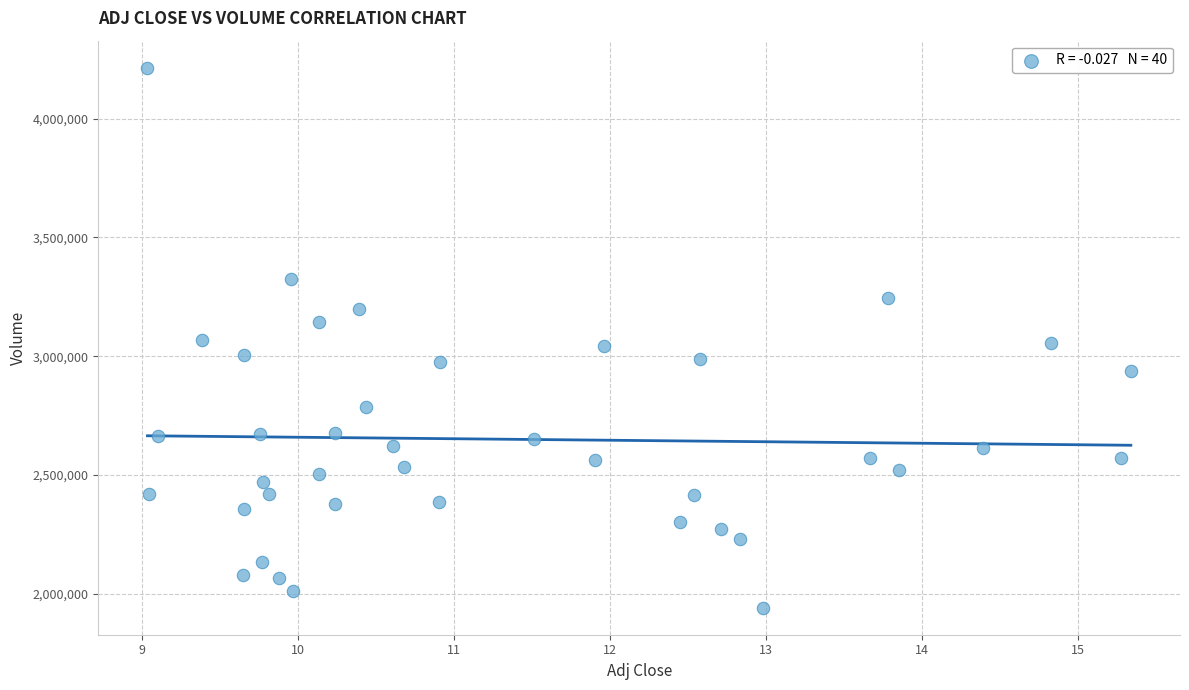

What is the range of Y values (max minus min)?

2274400